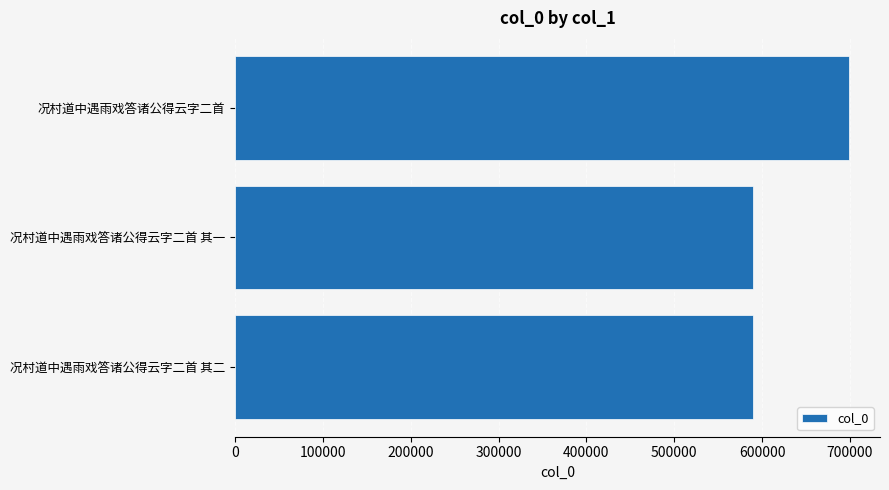

True or false: the data shows 589463 at 况村道中遇雨戏答诸公得云字二首 其二.

True